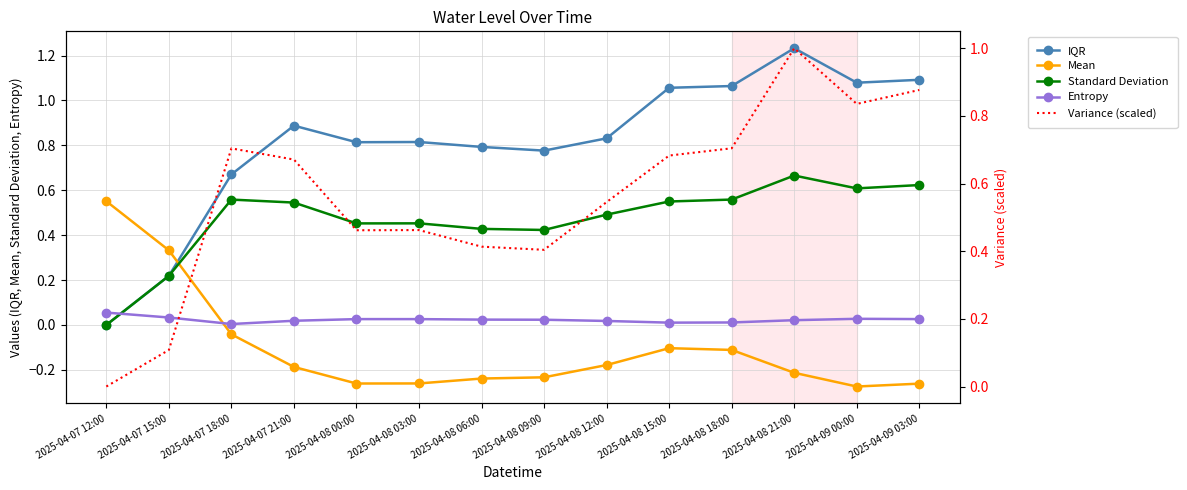

What is the greatest value displayed?

1.2